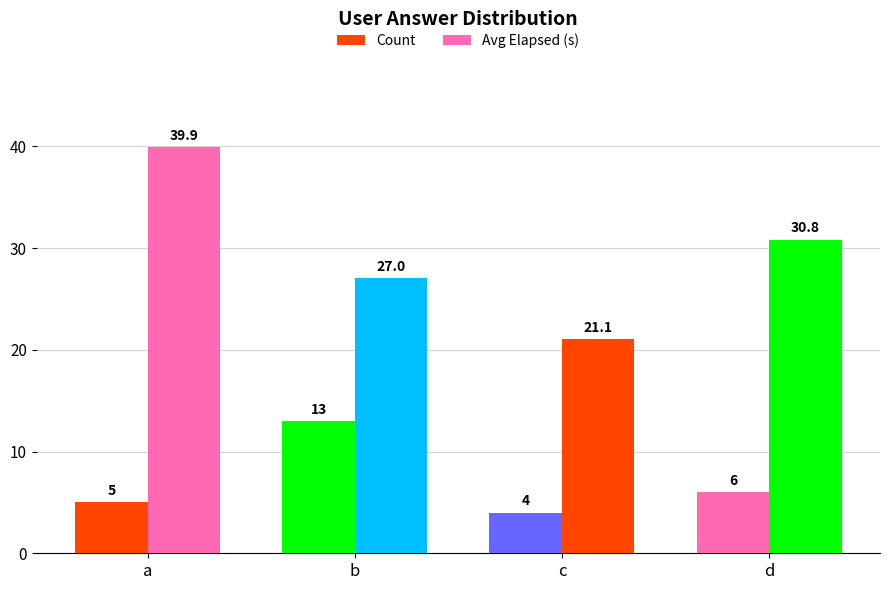

Reading left to right, transcribe all the data shown in this chart.

Count: a=5.0	b=13.0	c=4.0	d=6.0
Avg Elapsed (s): a=39.9	b=27.0	c=21.1	d=30.8